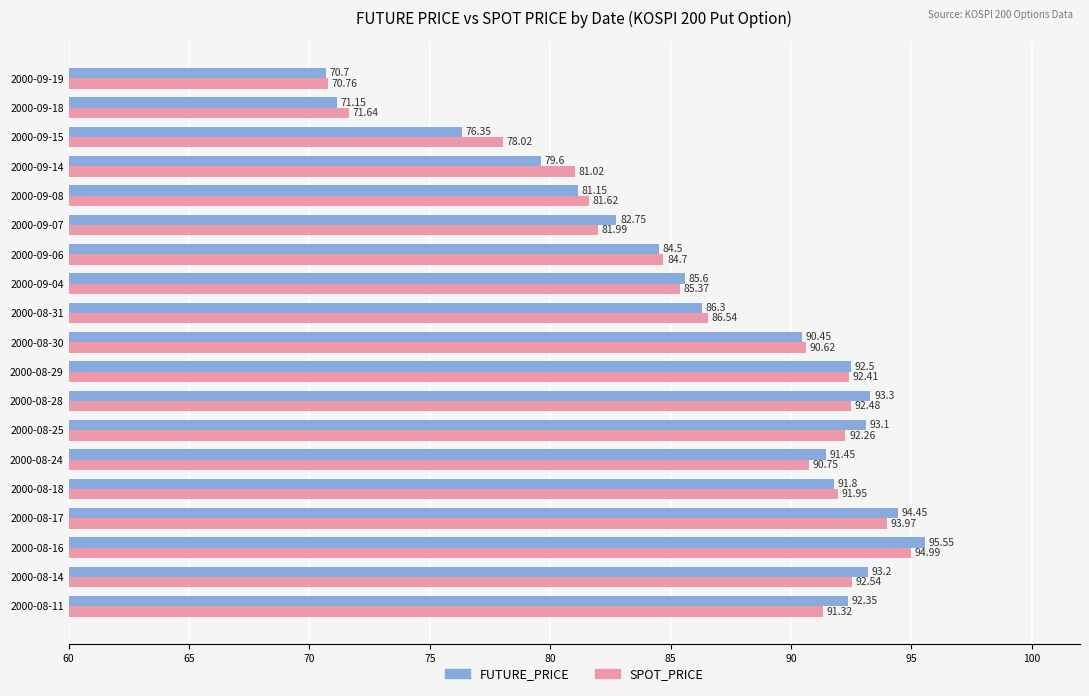

List the series in order of their peak value, highest first.

FUTURE_PRICE, SPOT_PRICE